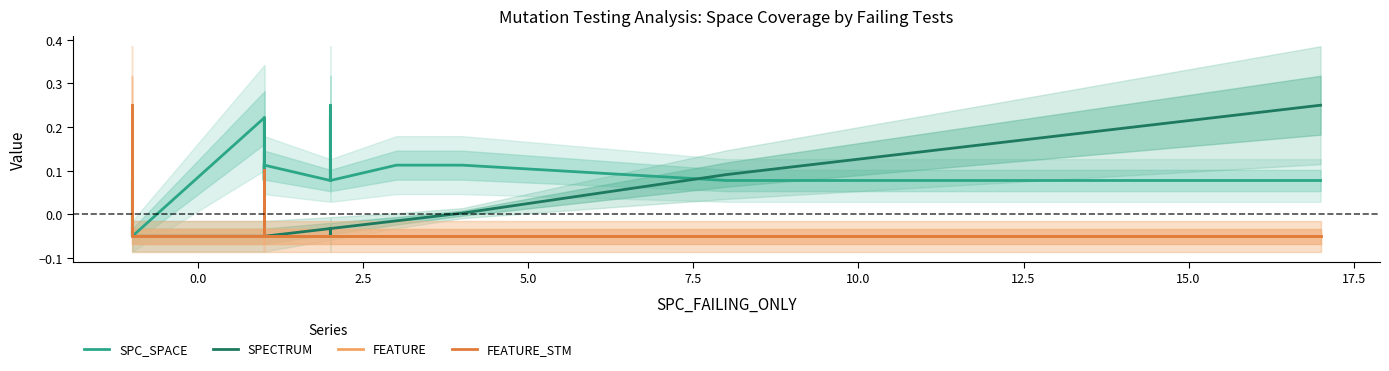

How many lines are shown in the chart?

4